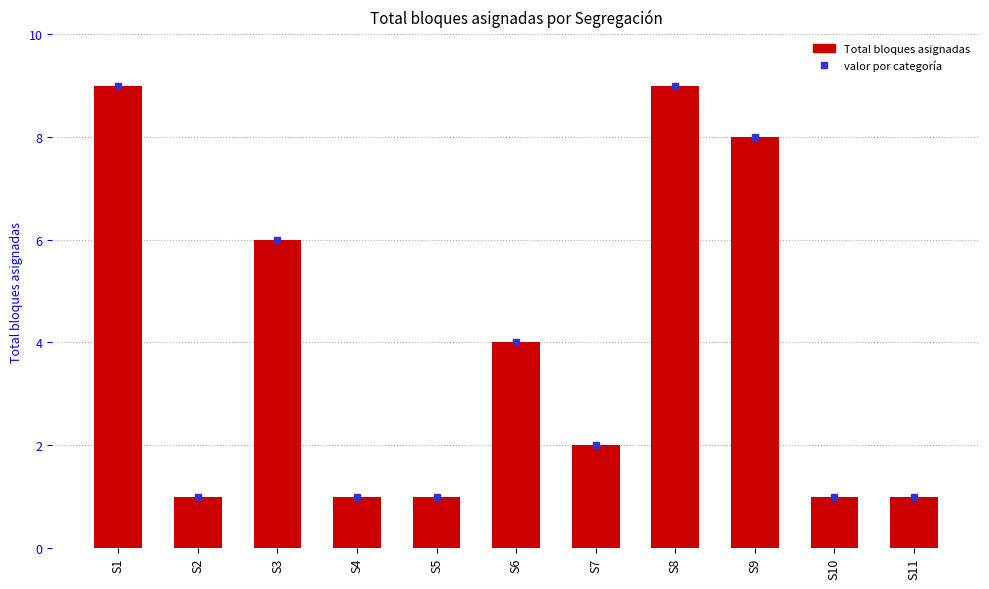

What is the change in value from S5 to S7?

+1